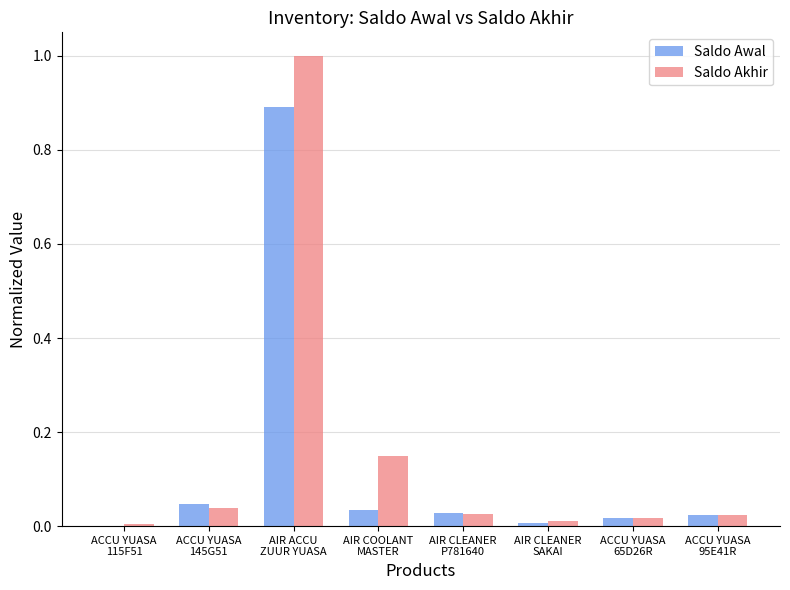

What is the greatest value displayed?

1.0